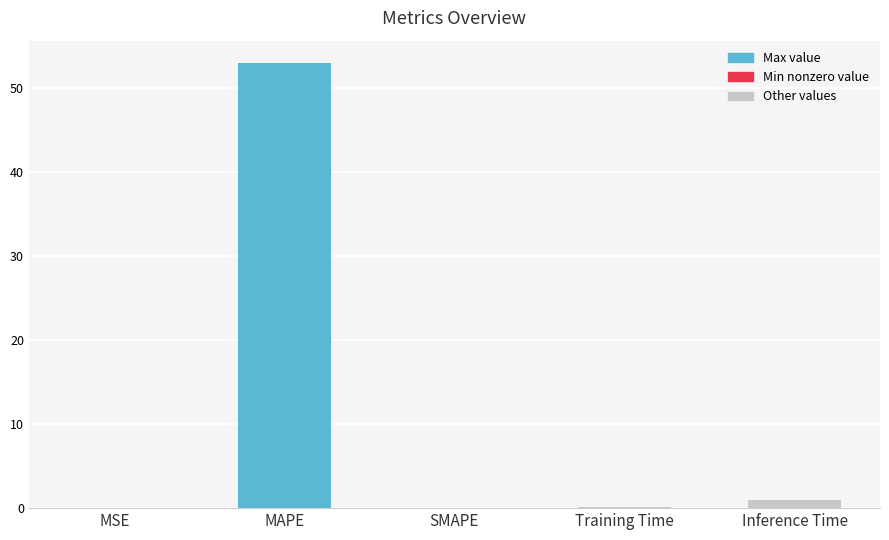

What is the maximum value shown in the chart?

53.0